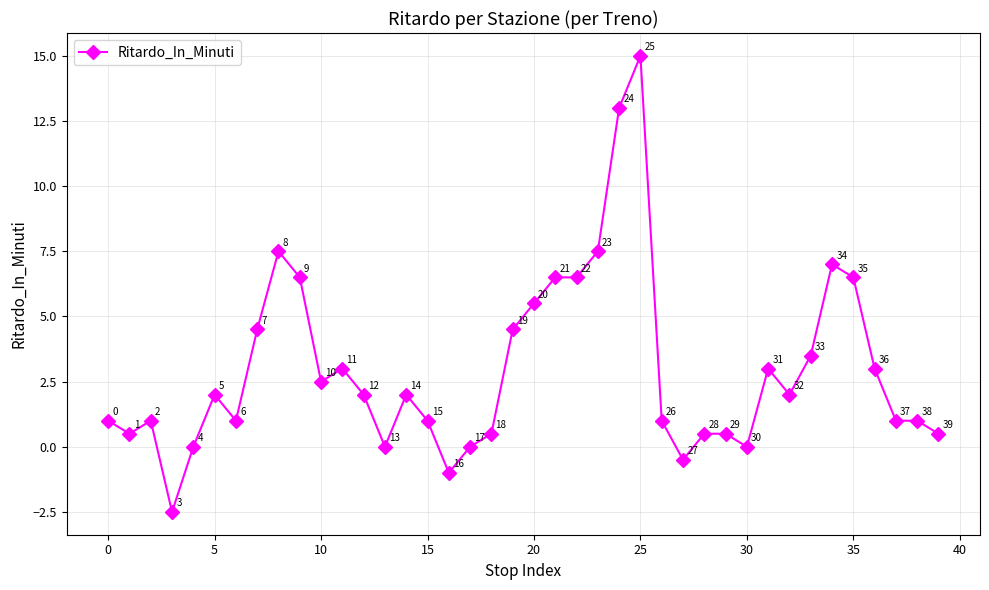

What is the smallest value displayed?

-2.5